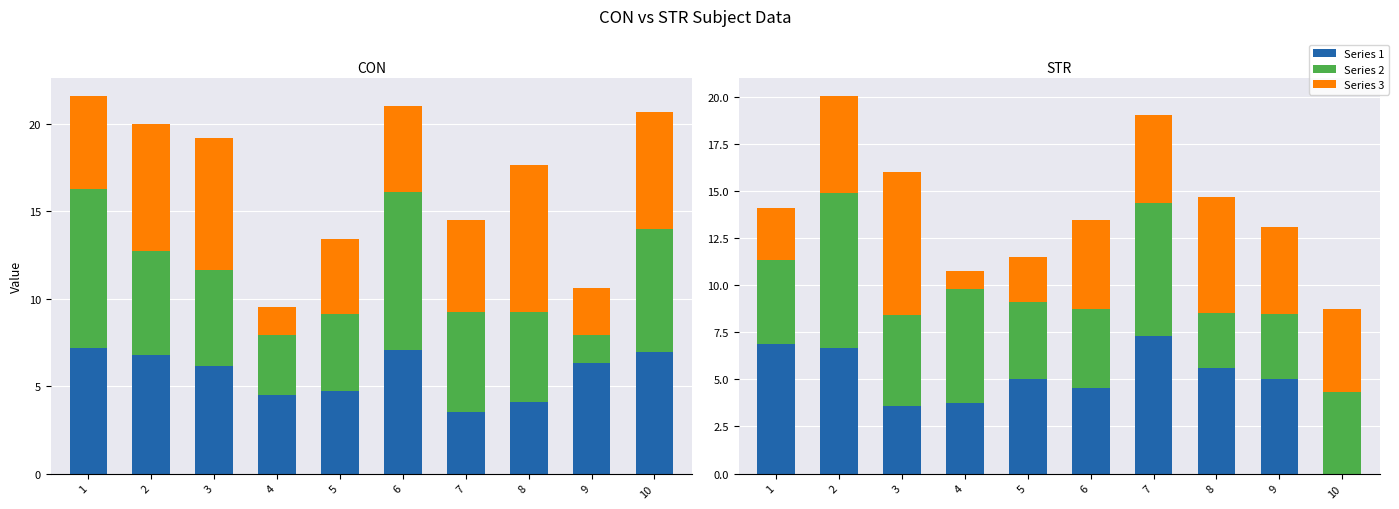

True or false: s2 has a value of 1.6 at 9.

False